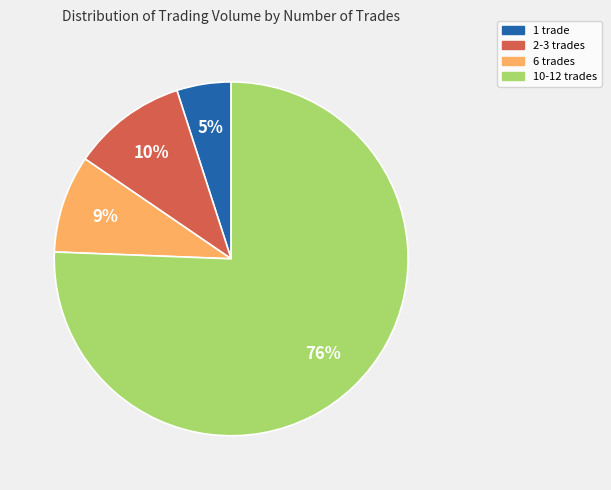

To the nearest percent, what is the average slice percentage?

25%